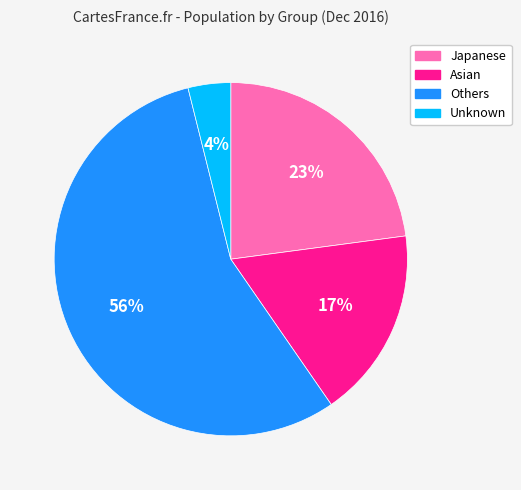

True or false: Japanese accounts for 23% of the total.

True